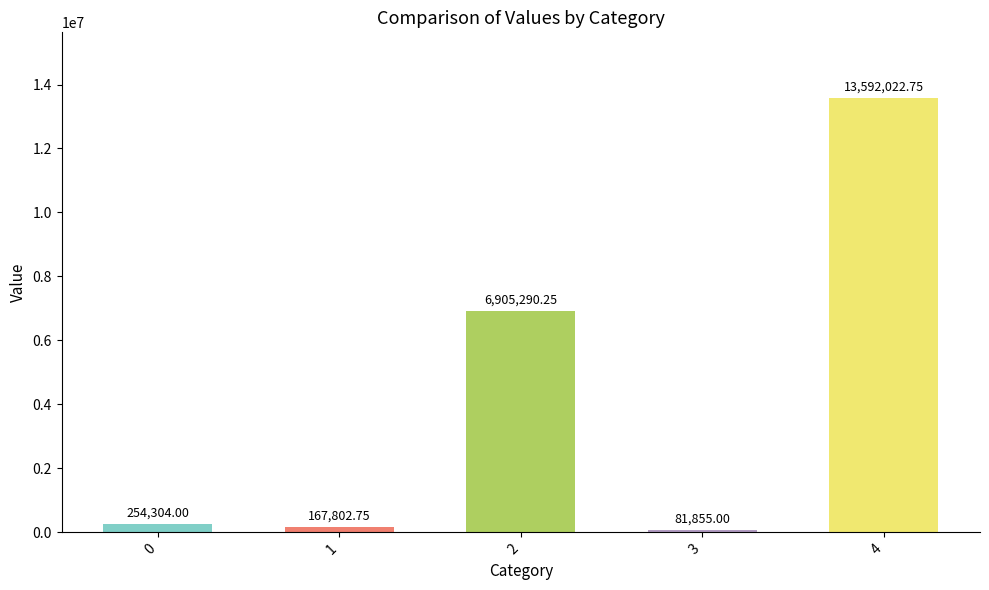

What is the sum of the values at 1 and 2?

7073093.0